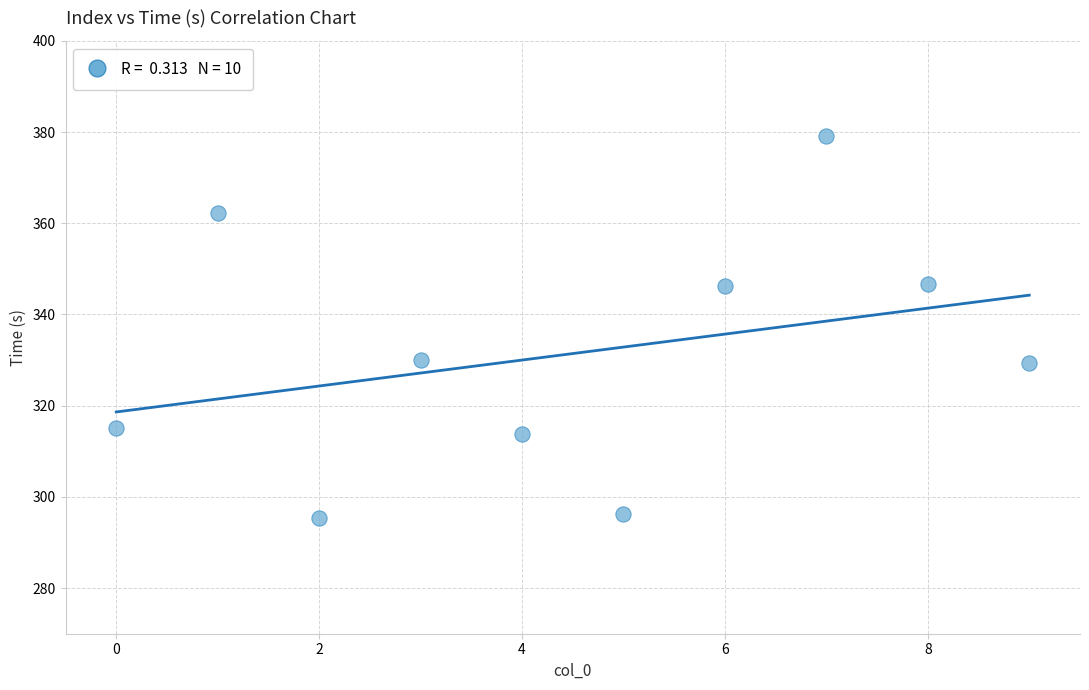

What is the average Y value?

331.4